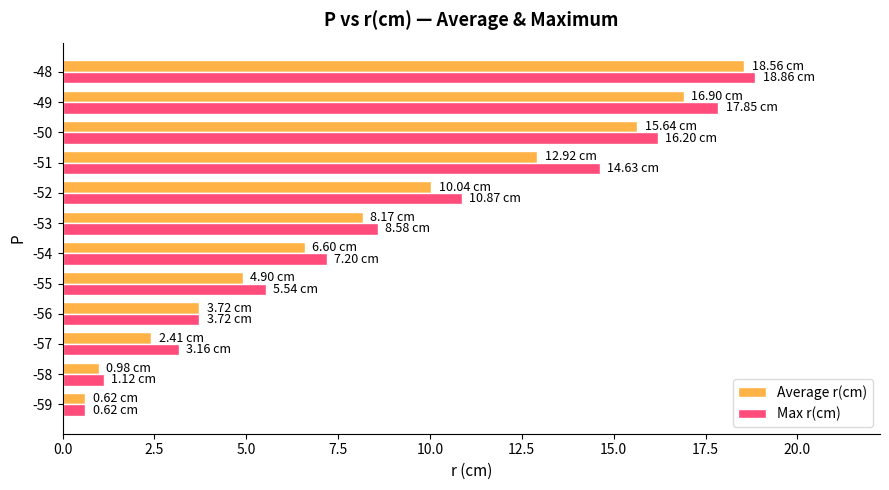

Rank the series by their maximum value, from lowest to highest.

Average r(cm), Max r(cm)